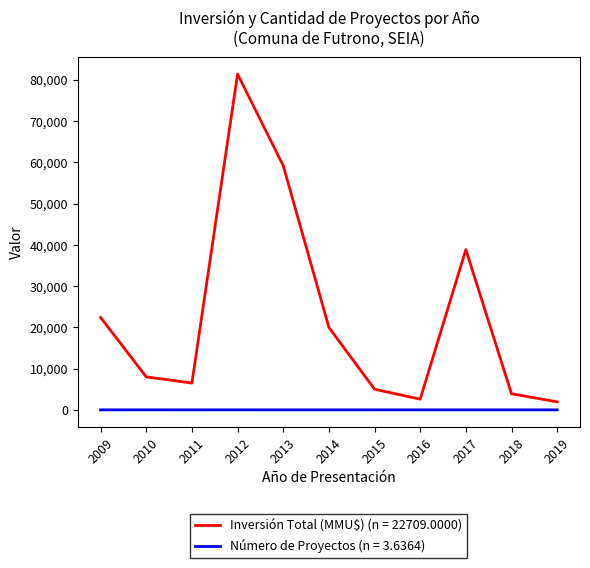

The value of Inversión Total (MMU$) (n = 22709.0000) at 2013 is 95702. True or false?

False